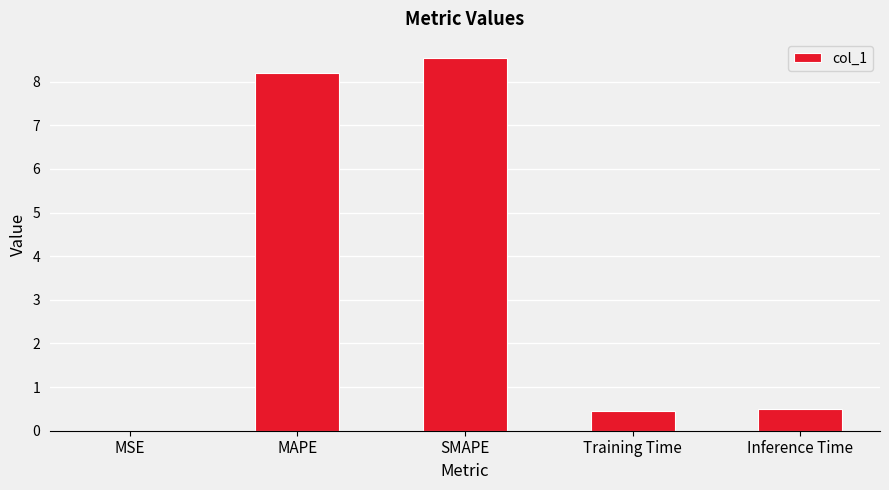

What is the maximum value shown in the chart?

8.6